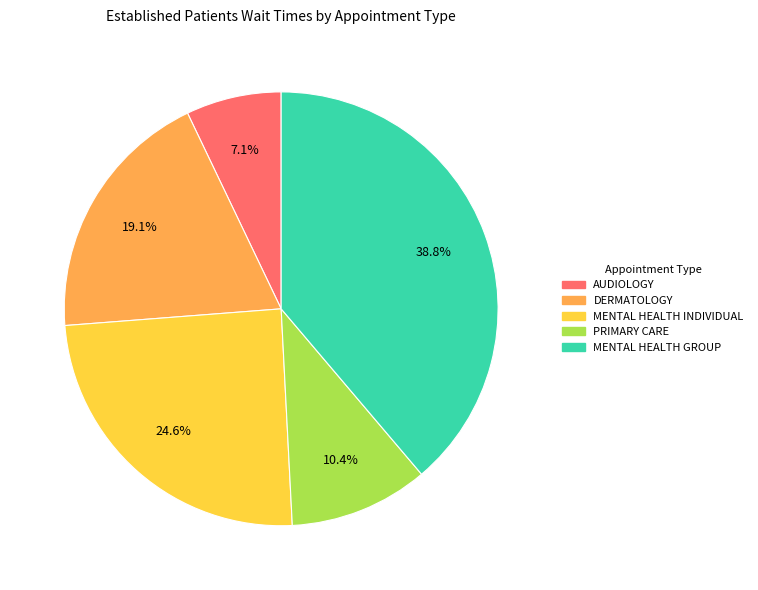

Is there a majority slice in this chart?

No